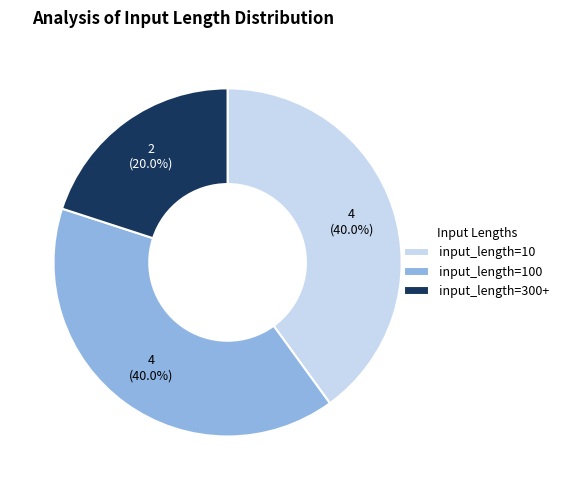

Count the number of slices in the pie.

3